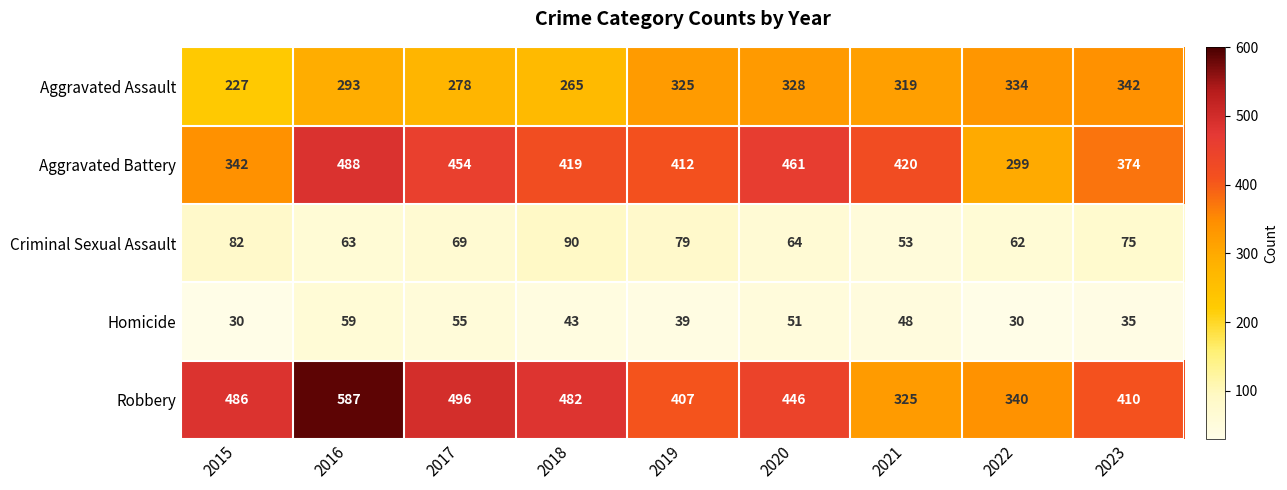

Where does the Homicide series first go above 43?

2016